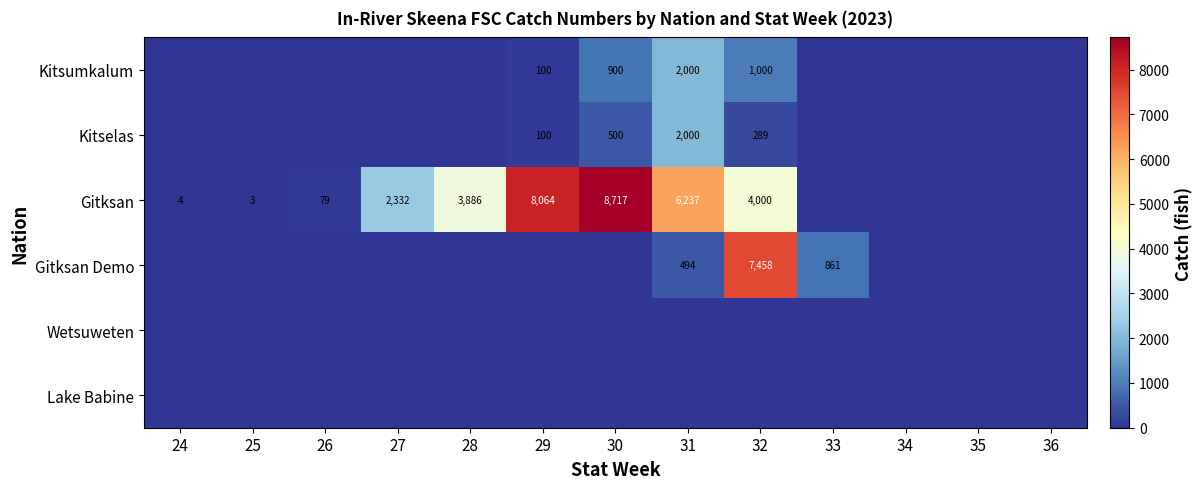

Is it true that Kitselas equals 500 at 30?

True